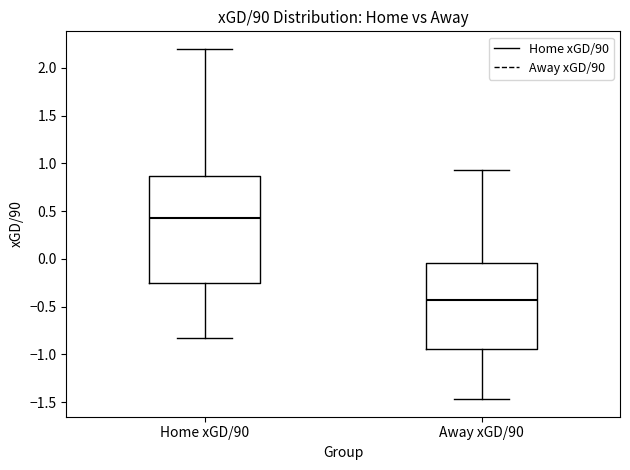

Reading left to right, read every box against the y-axis: the position of its median line, the range the box covers, and the ends of its whiskers. The values are not printed on the chart, so give them approximately, as read against the axis.

Home xGD/90: median 0.45, box -0.25 to 0.85, whiskers -0.85 to 2.20
Away xGD/90: median -0.45, box -0.95 to -0.05, whiskers -1.45 to 0.95